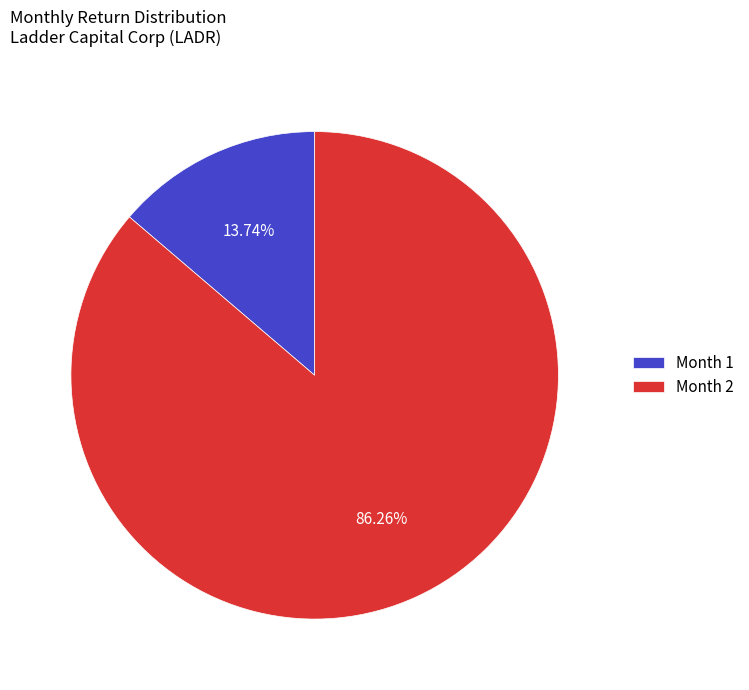

Rank the categories by value from highest to lowest.

Month 2, Month 1